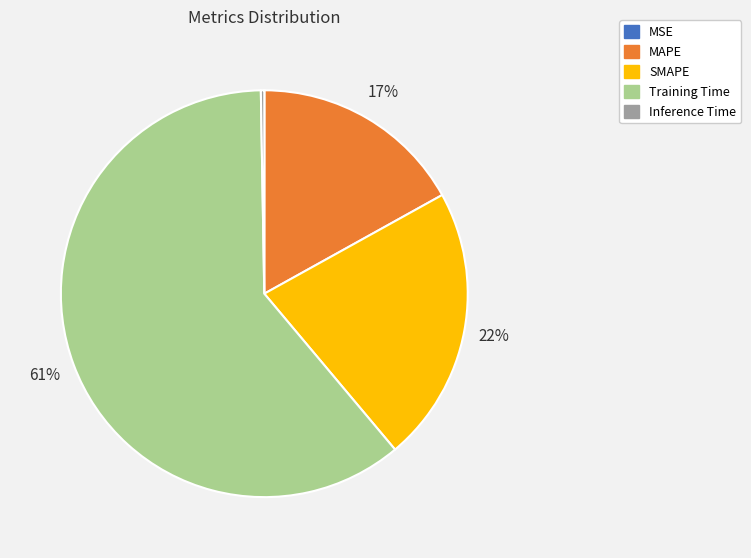

Combined, do MAPE and SMAPE account for over 50%?

No